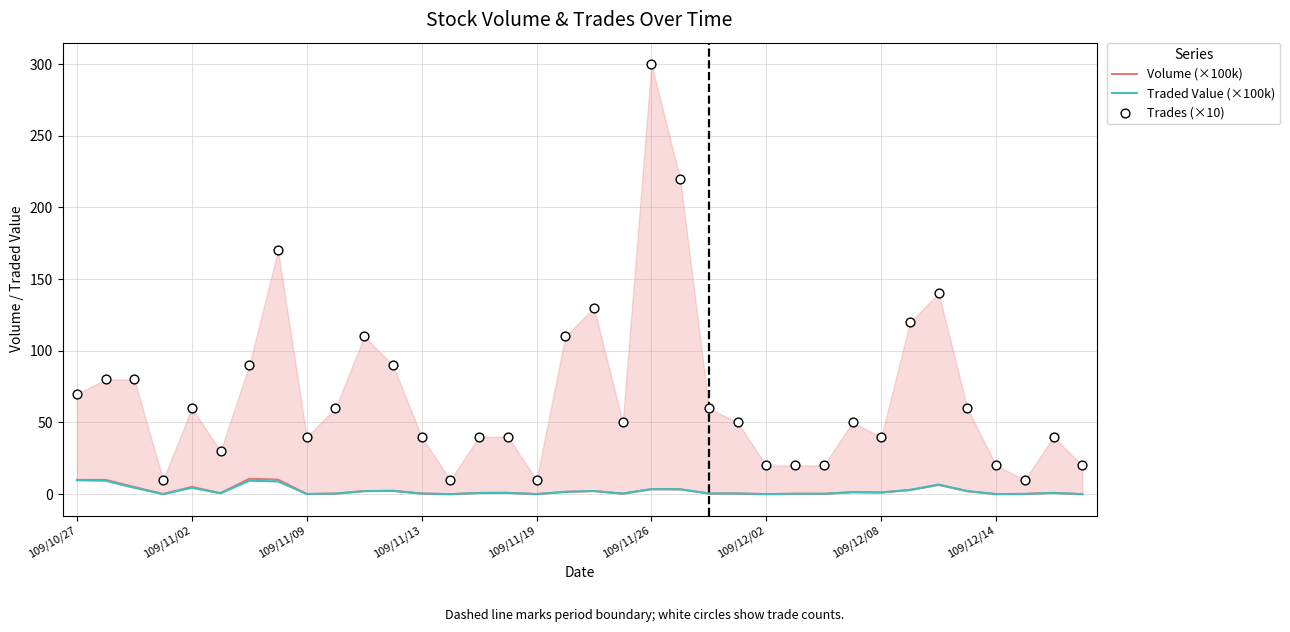

What are all the series names shown in the legend?

Volume (×100k), Traded Value (×100k), Trades (×10)